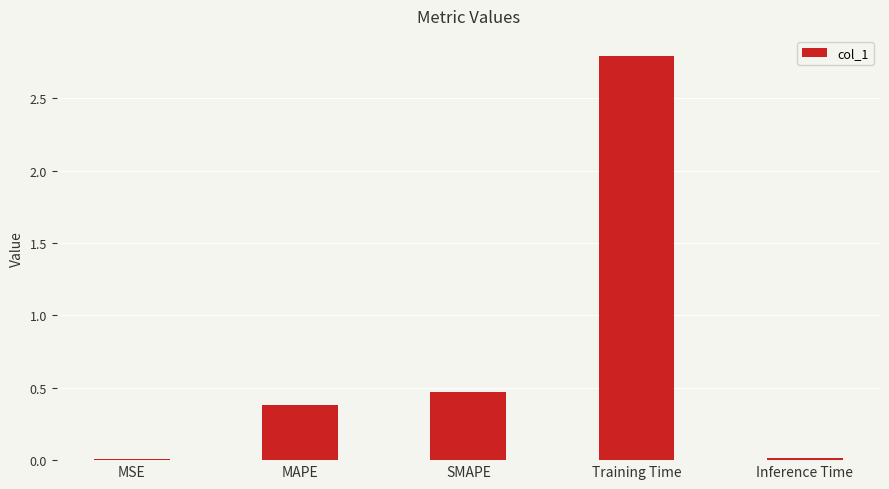

At which label is the value closest to 1?

SMAPE